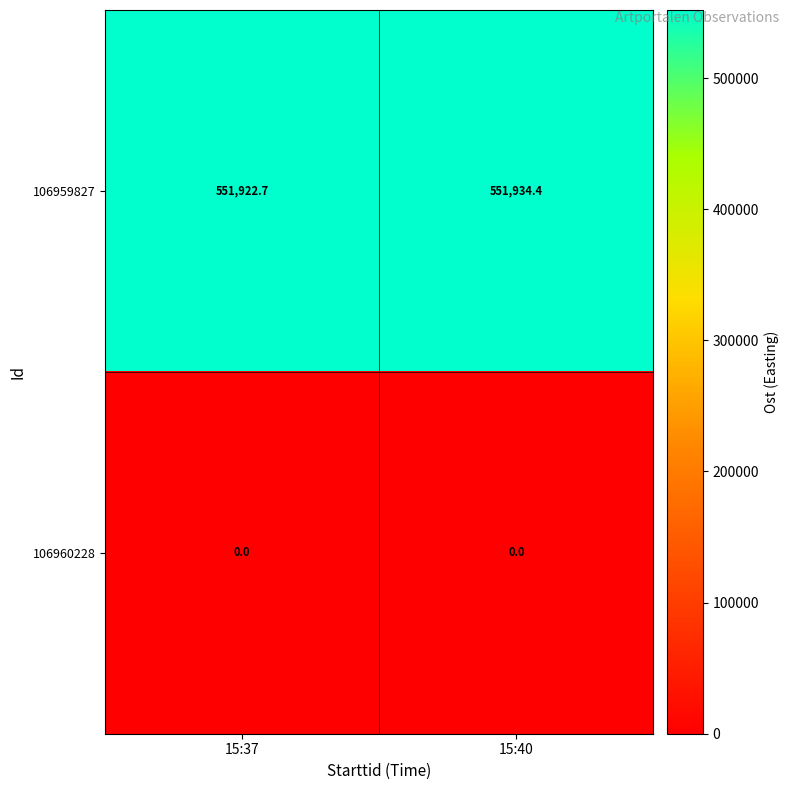

Rank the series at 15:37 from lowest to highest value.

106960228, 106959827